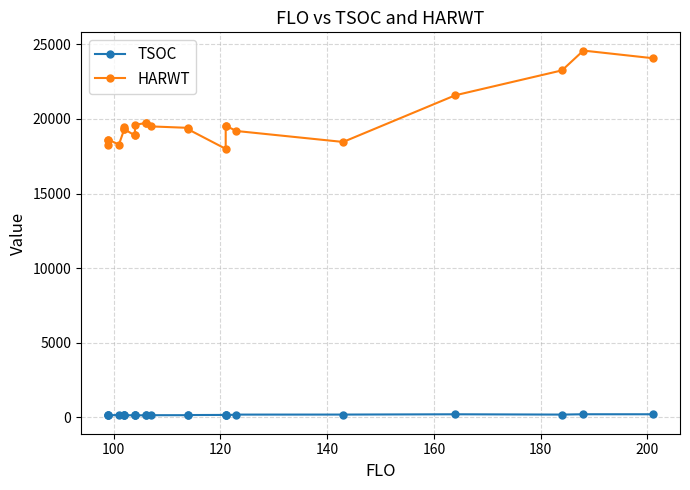

How many data points in TSOC are less than 149?

12